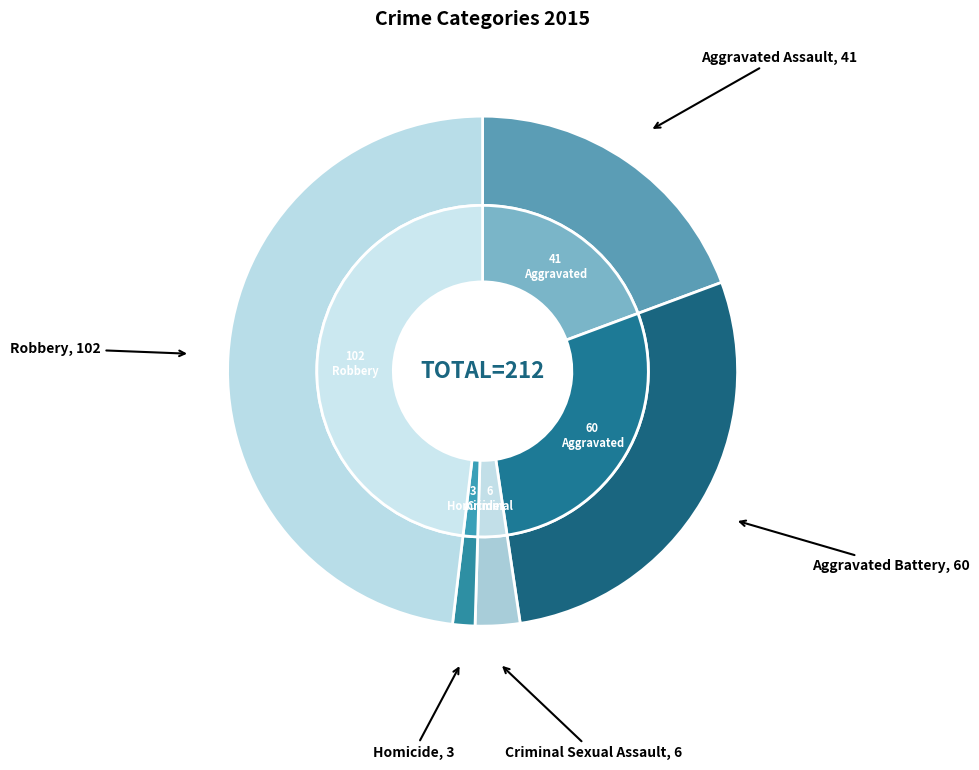

Does Aggravated Assault represent more than half of the total?

No